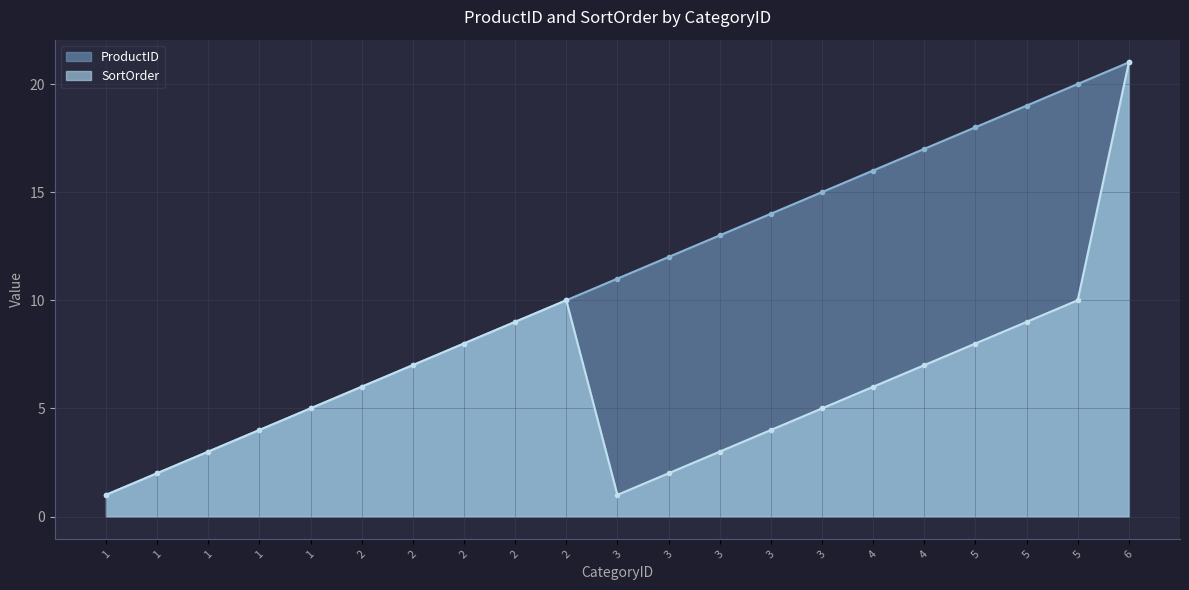

Which series changed the most between 2 and 3?

ProductID